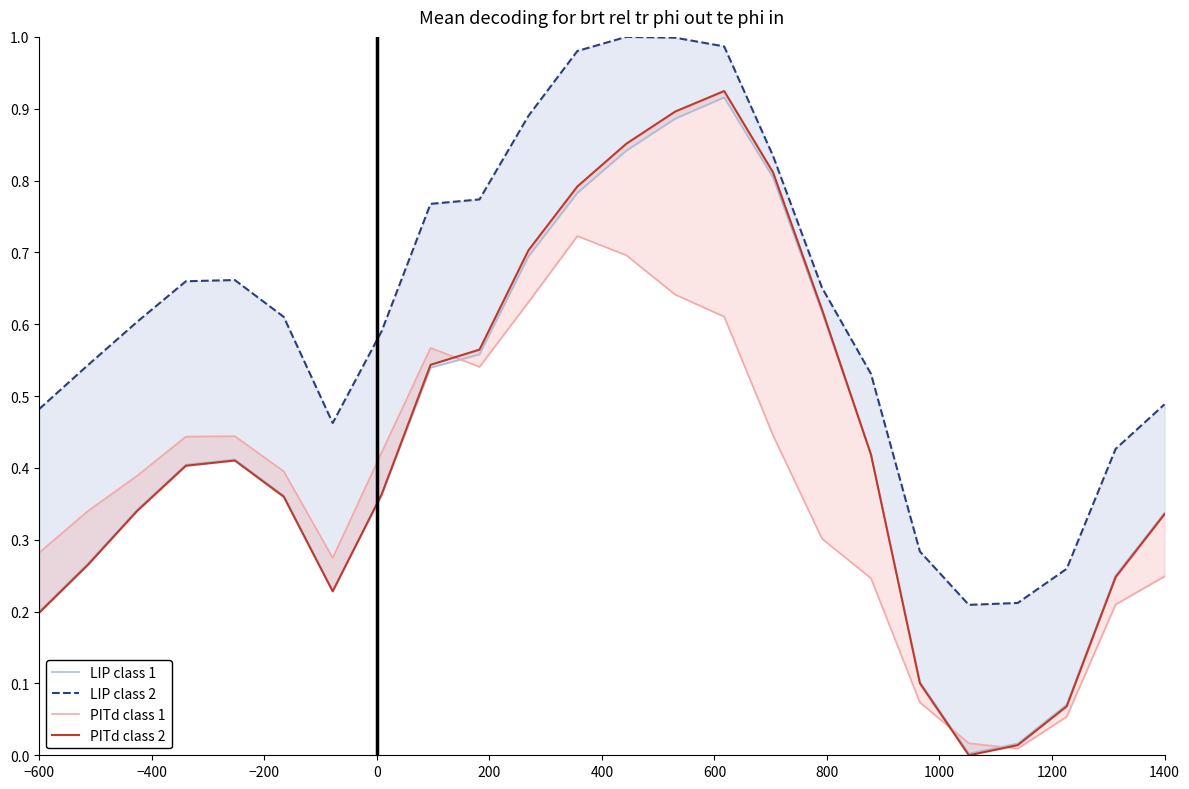

At 0, list the series in order from smallest to largest.

PITd class 2, LIP class 1, PITd class 1, LIP class 2